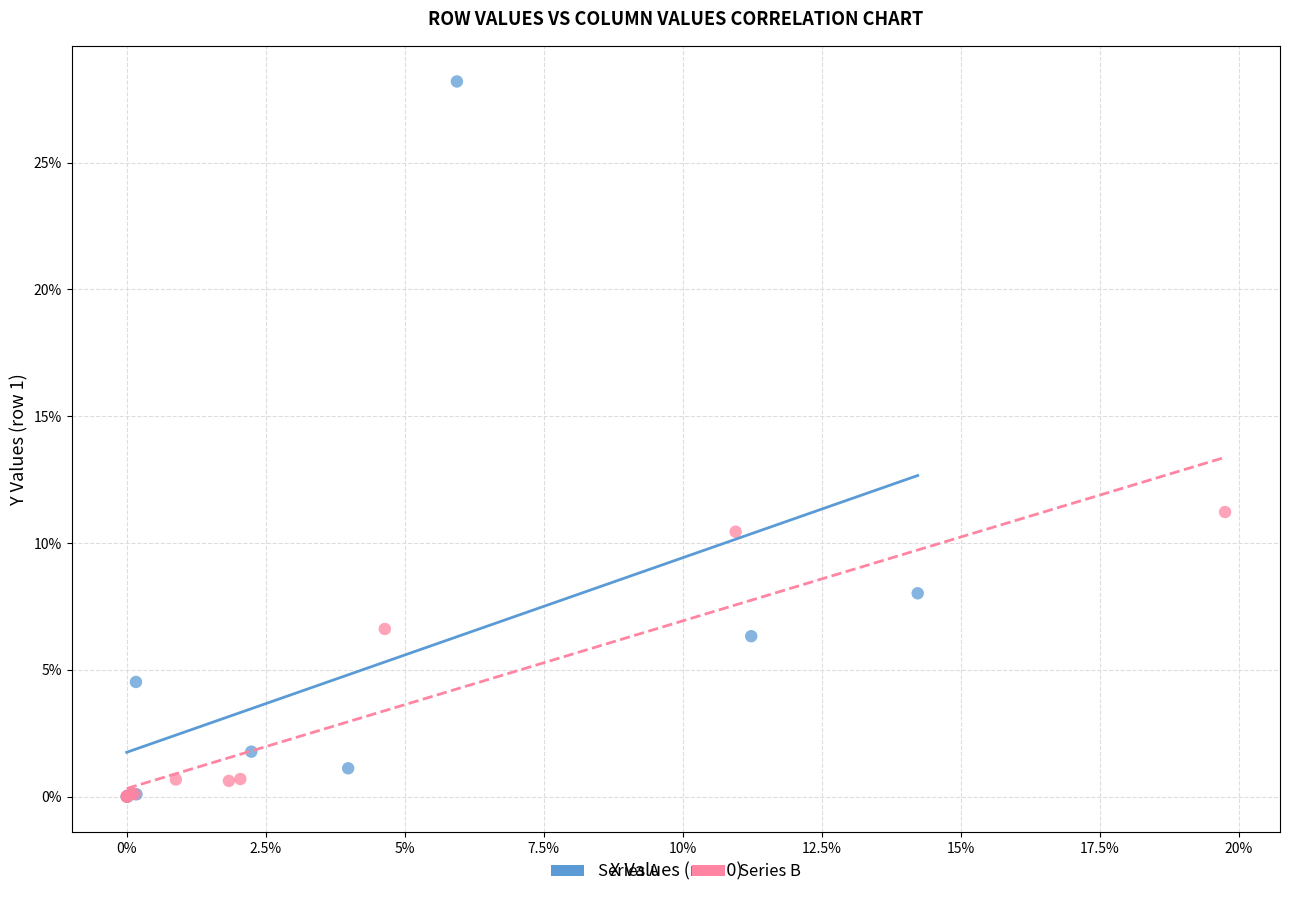

Which series has the largest Y range (max minus min)?

Series A